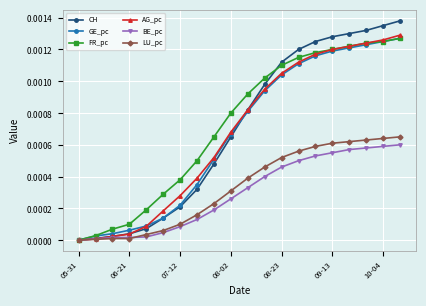

Does the chart have visible grid lines?

Yes